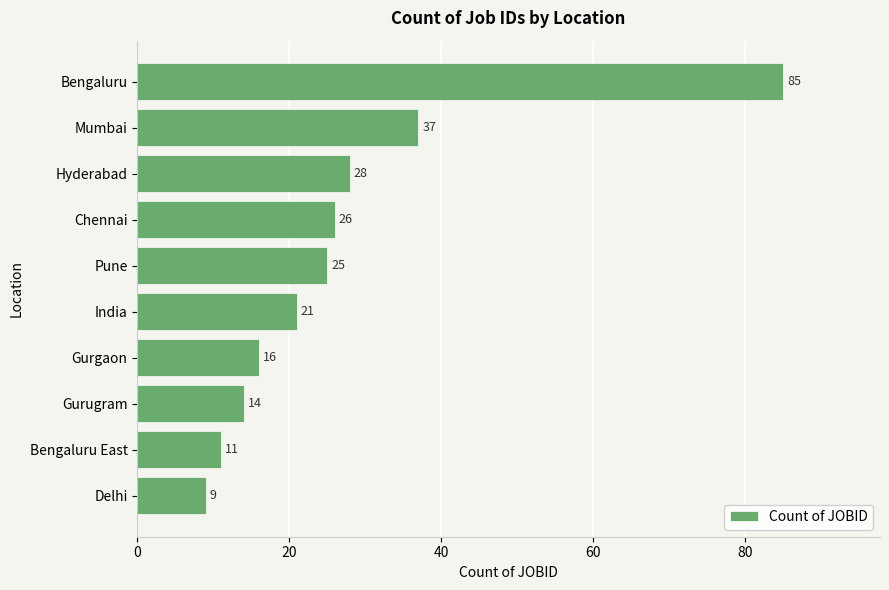

What is the sum of all values?

272